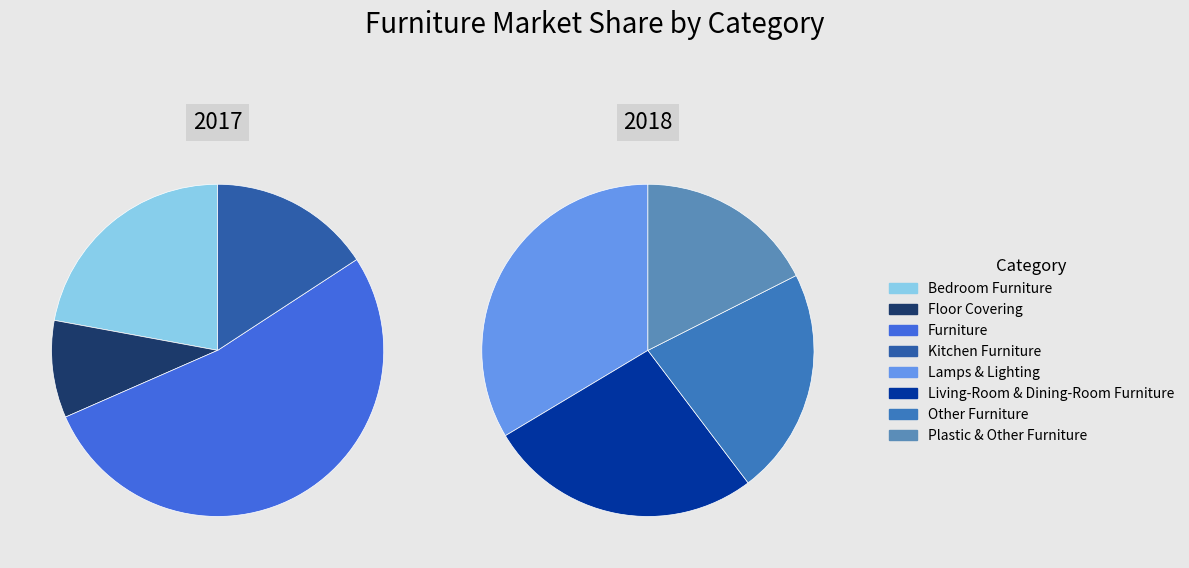

Is the sum of Kitchen Furniture and Bedroom Furniture greater than half?

No